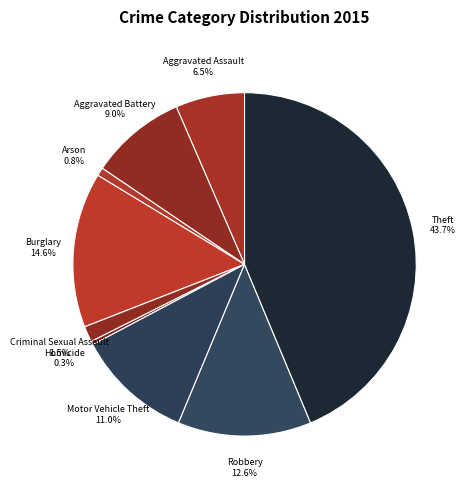

What is the ratio of the value at Motor Vehicle Theft to the value at Robbery?

0.9